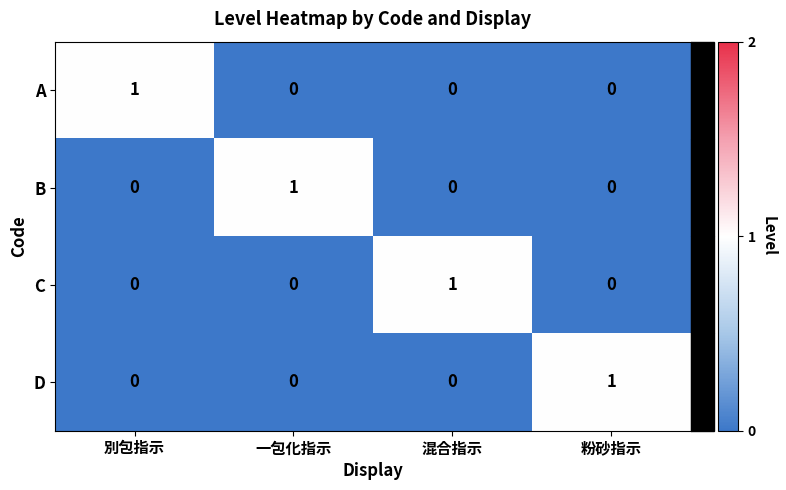

At how many categories does at least one series exceed 0?

4